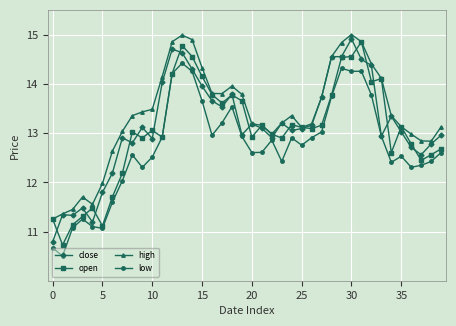

What is the average value of the low series?

12.7